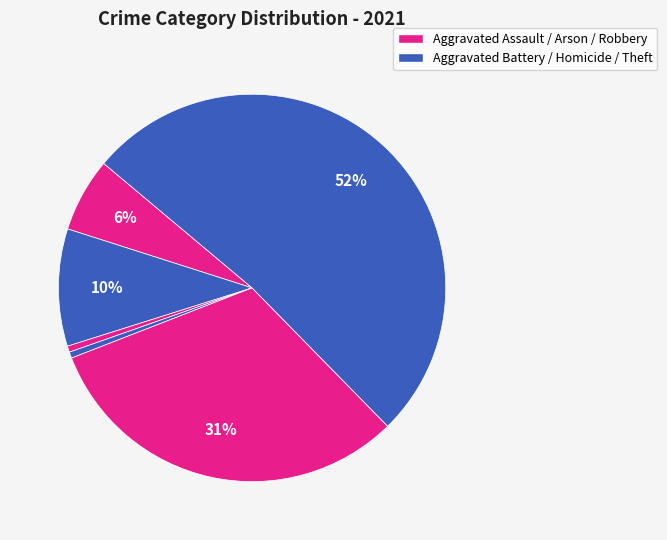

How many slices are in this pie chart?

6